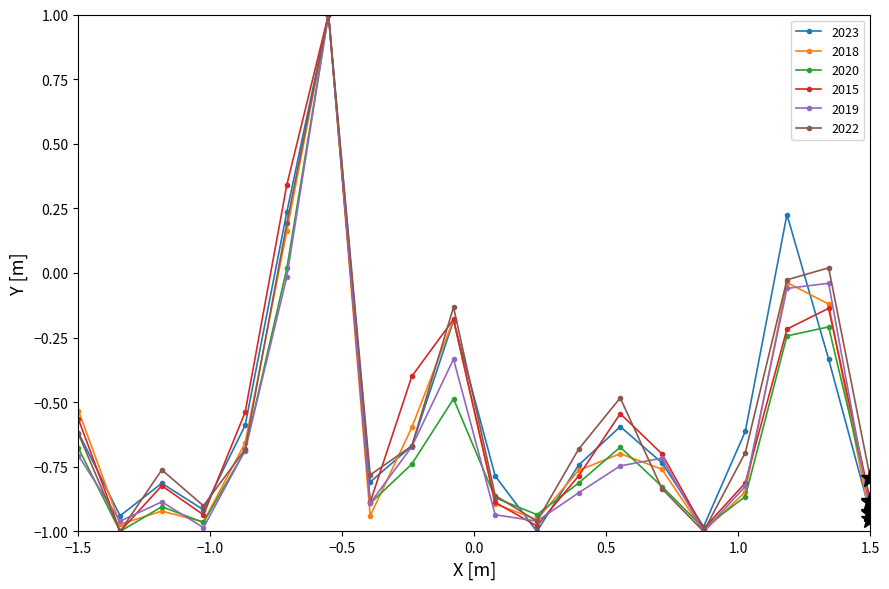

What is the maximum value for 2023?

1.0